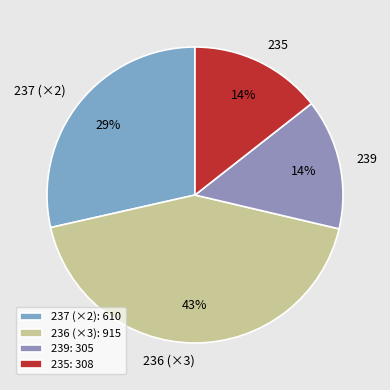

Is 237 (×2) the majority of the pie?

No